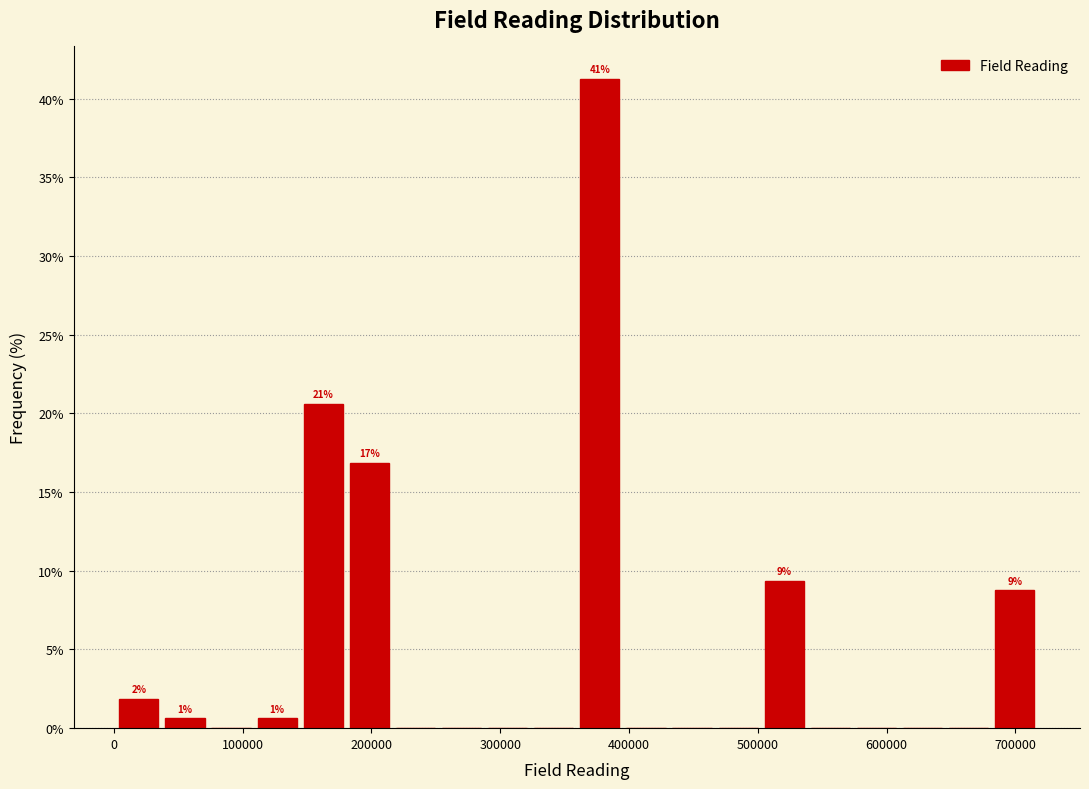

Around what value on the x-axis is the tallest bar? Give the approximate position of its centre, as read against the axis.

380000